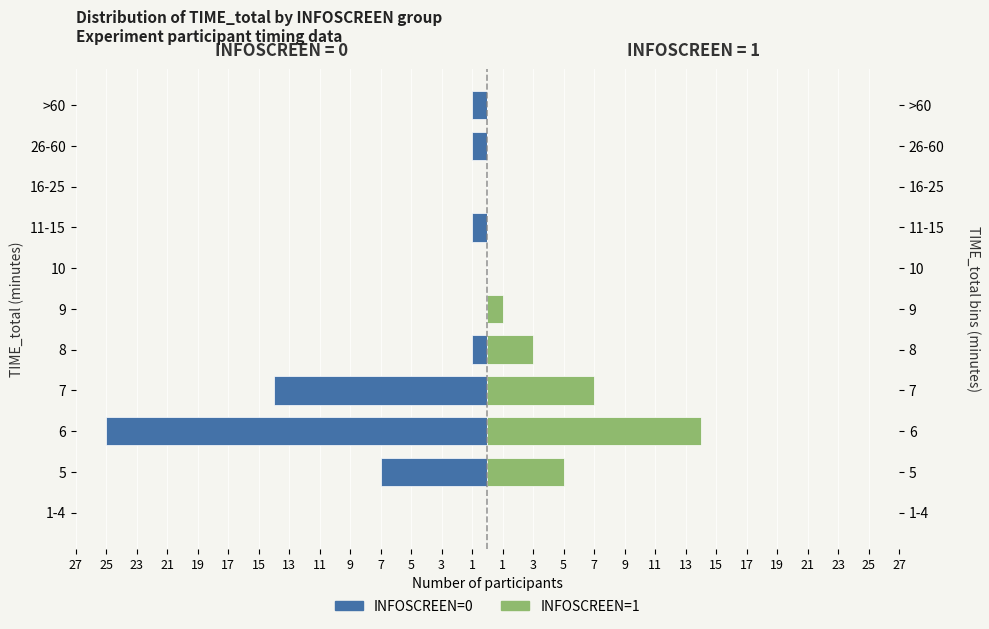

How many data points does each series have?

11